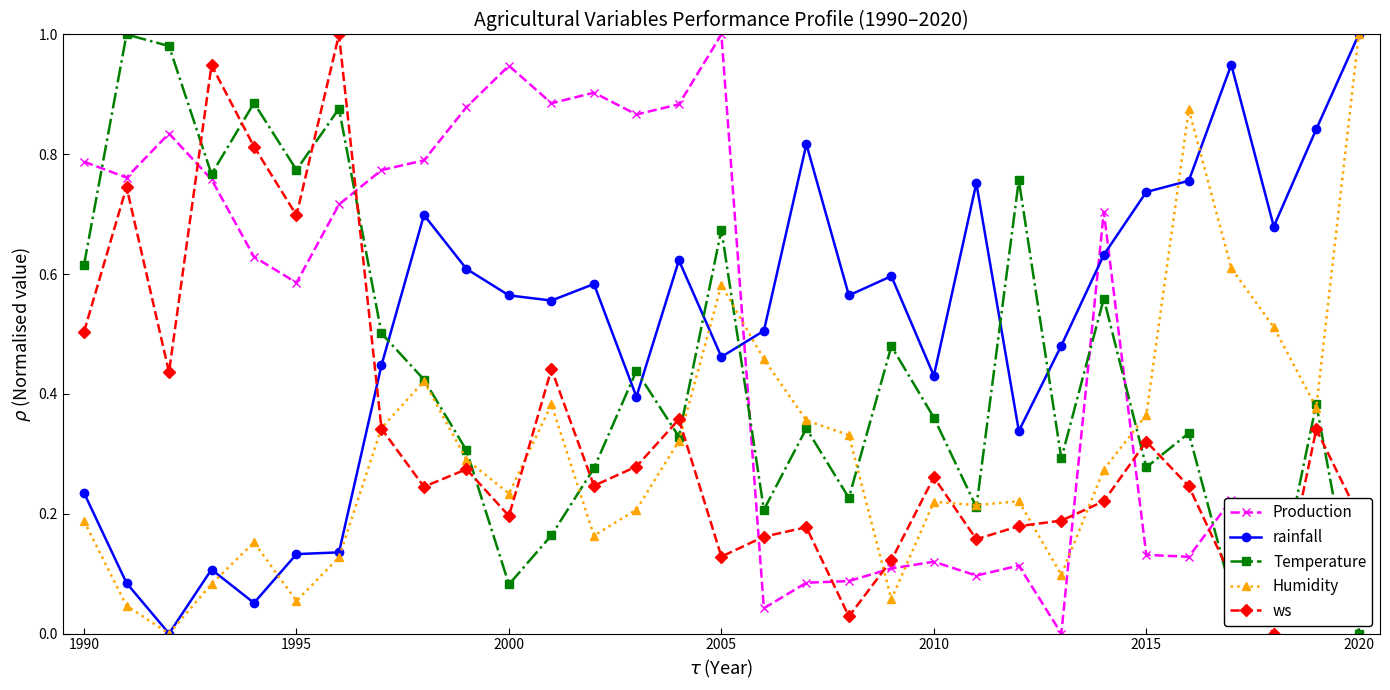

How many interior local peaks does the Temperature series have?

11